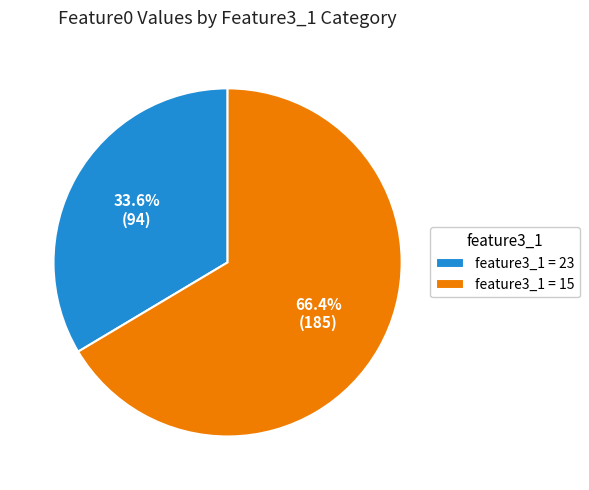

Approximately how many times larger is the value at feature3_1 = 15 compared to feature3_1 = 23?

2.0